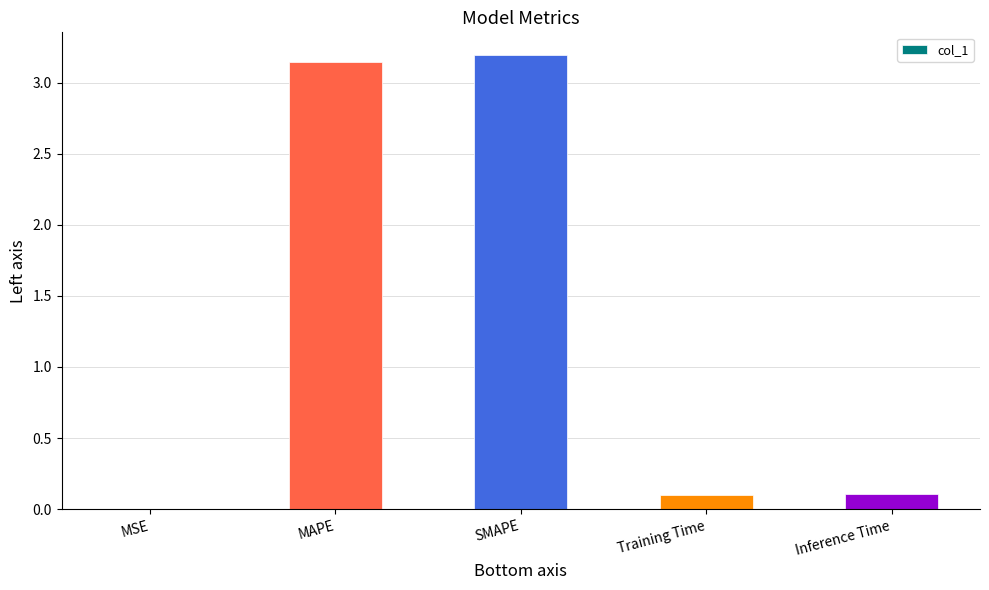

What is the sum of all values?

6.5